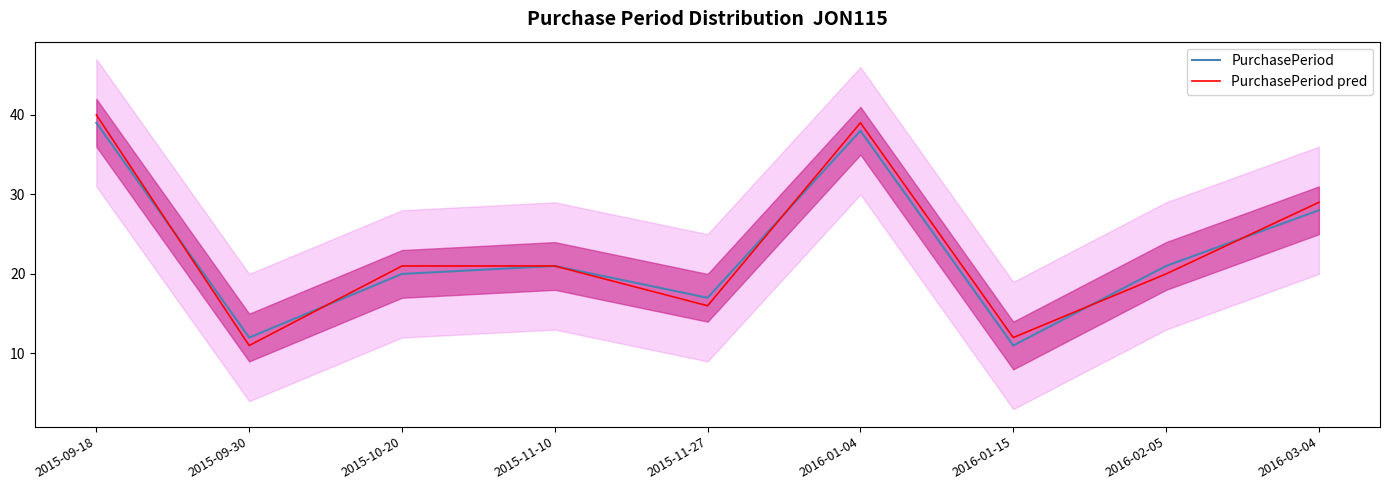

Count the PurchasePeriod pred values in the range 16 to 29.

5